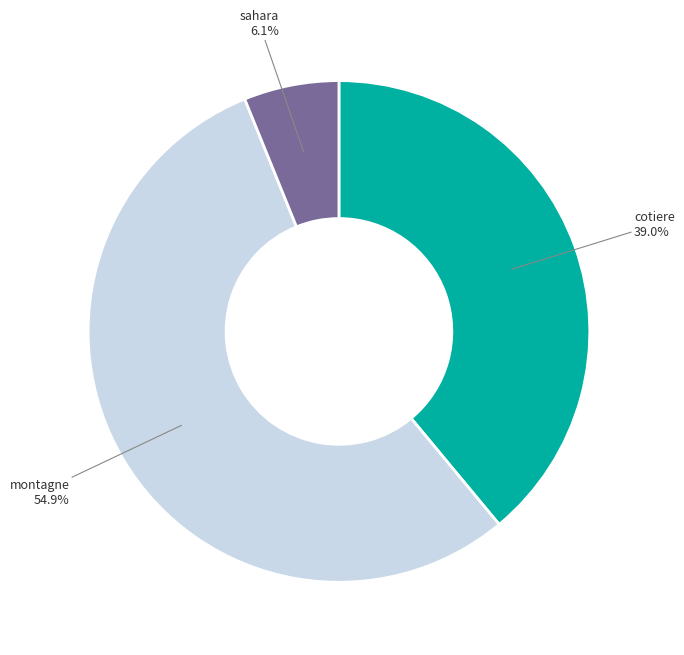

Is there any slice that represents more than half of the pie?

Yes